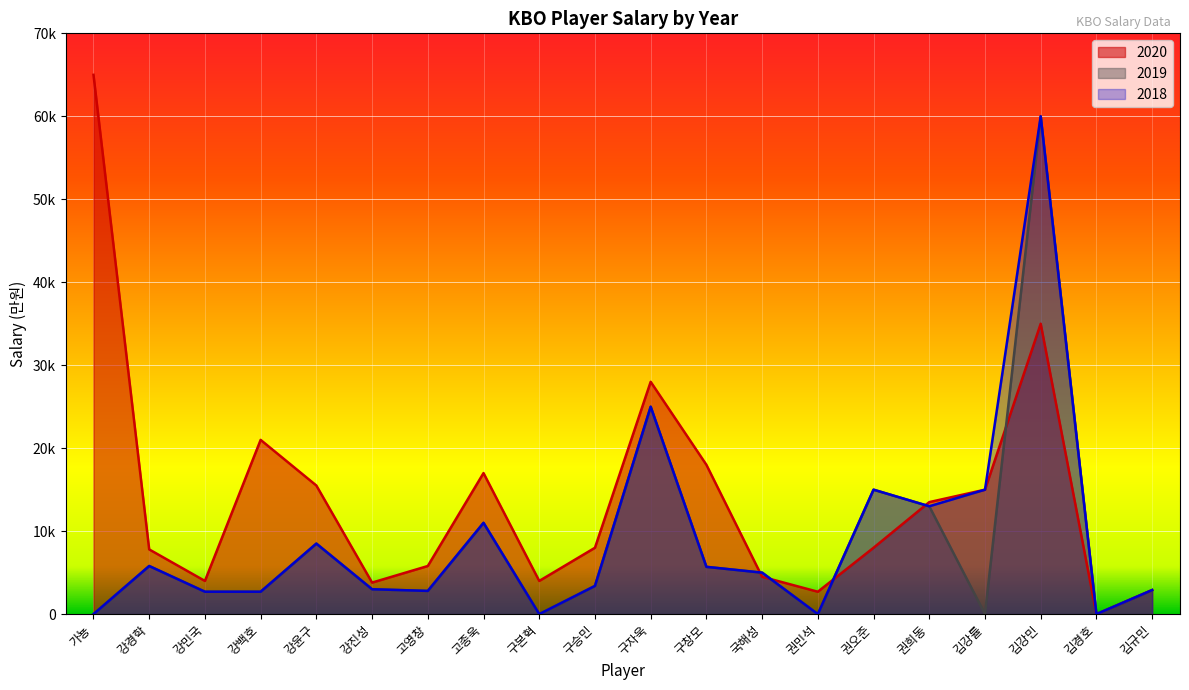

Between which two adjacent categories do 2019 and 2020 first intersect?

구창모 and 국해성